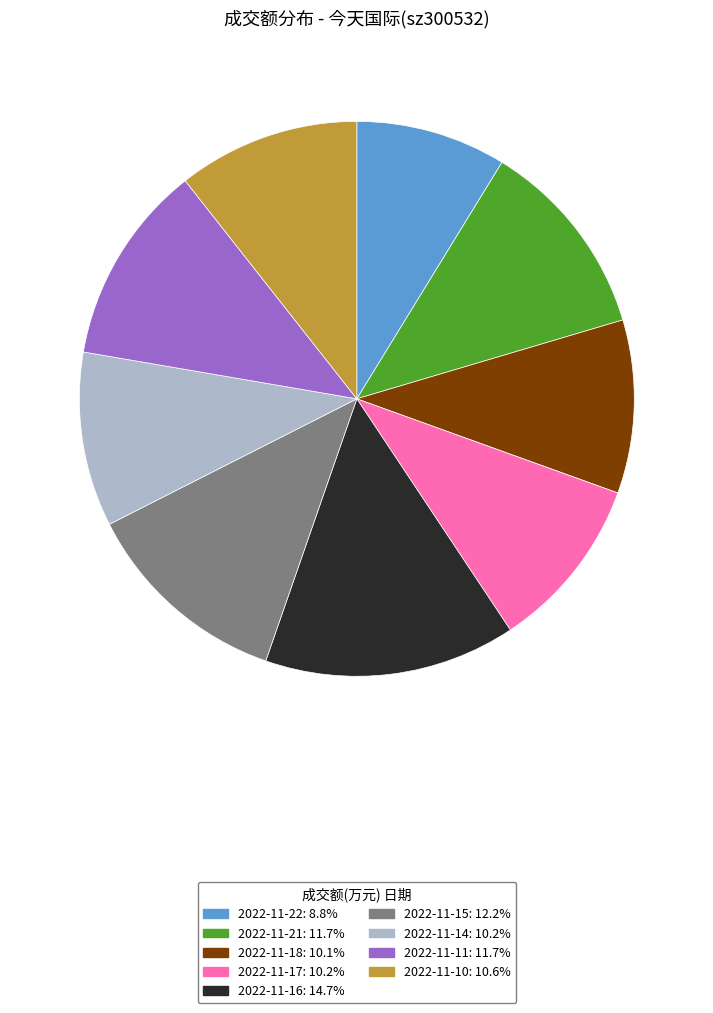

Which category has the biggest portion of the pie?

2022-11-16